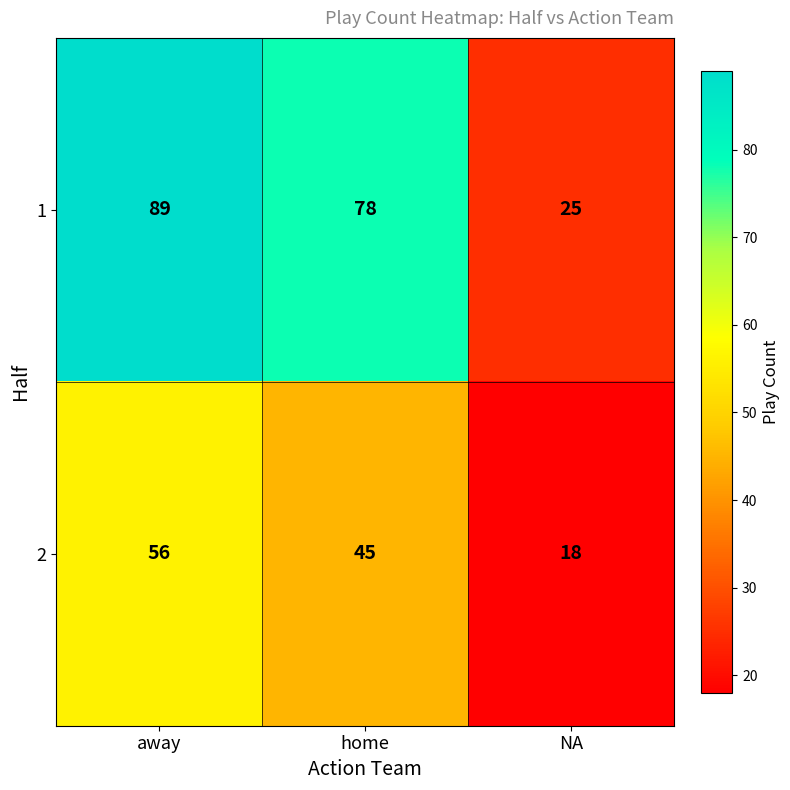

The value of 2 at home is 45. True or false?

True